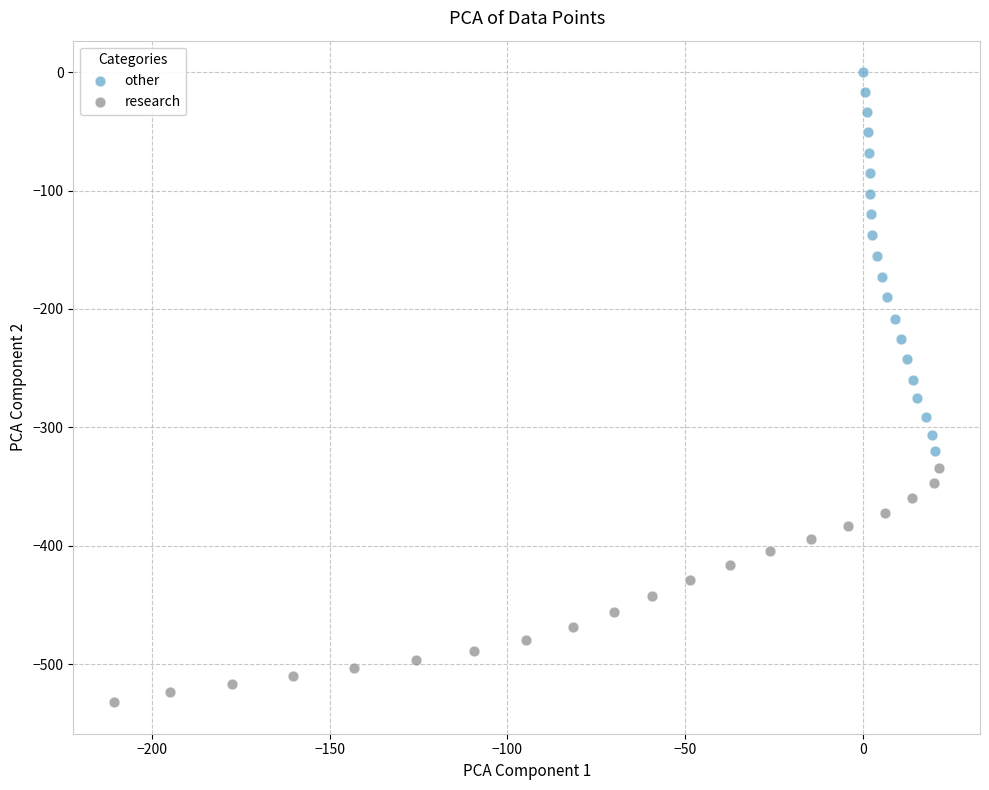

Which series contains the lowest Y value?

research